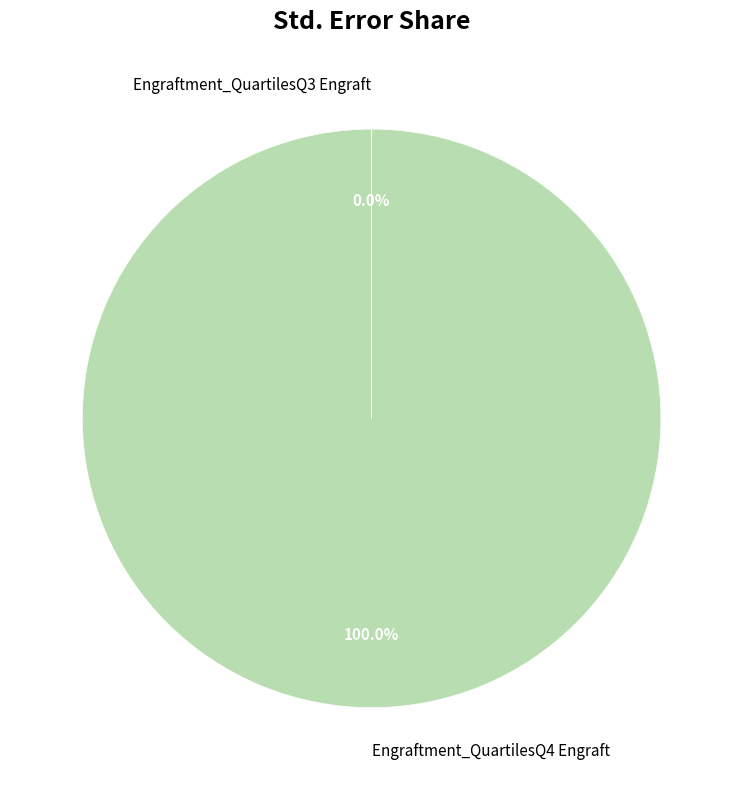

Which category has the biggest portion of the pie?

Engraftment_QuartilesQ4 Engraft